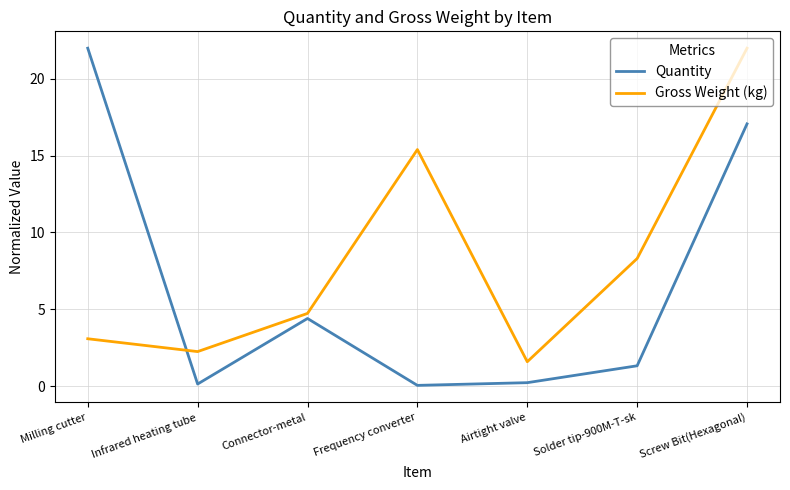

List the series in order of their overall mean, highest first.

Gross Weight (kg), Quantity